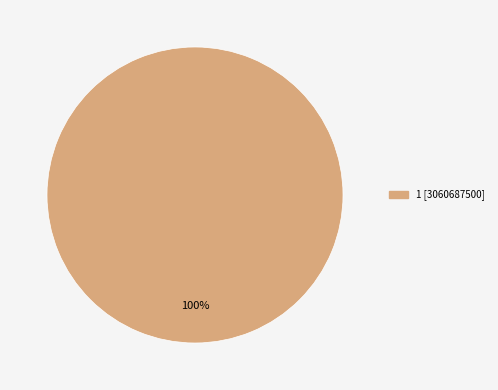

Does any single category account for the majority?

Yes